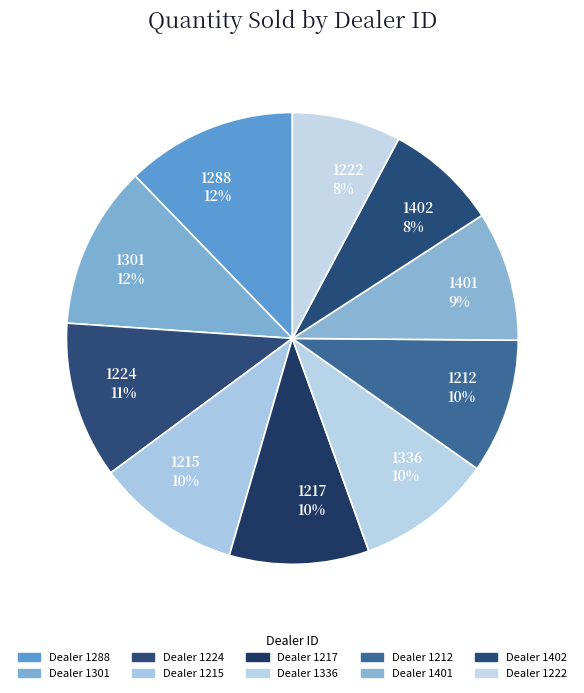

Which slice is the largest?

1288